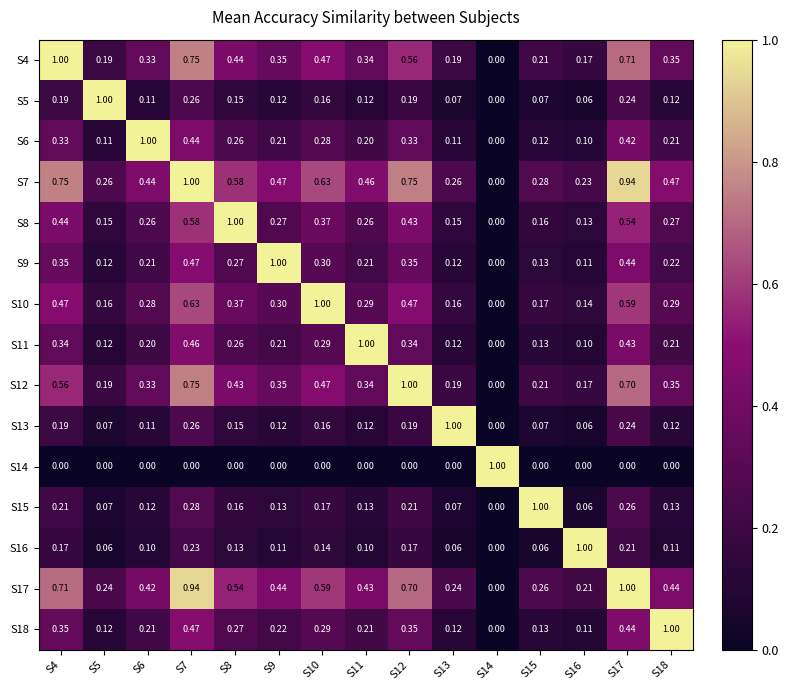

Is the value of S18 at S5 greater than the value of S17 at S18?

No